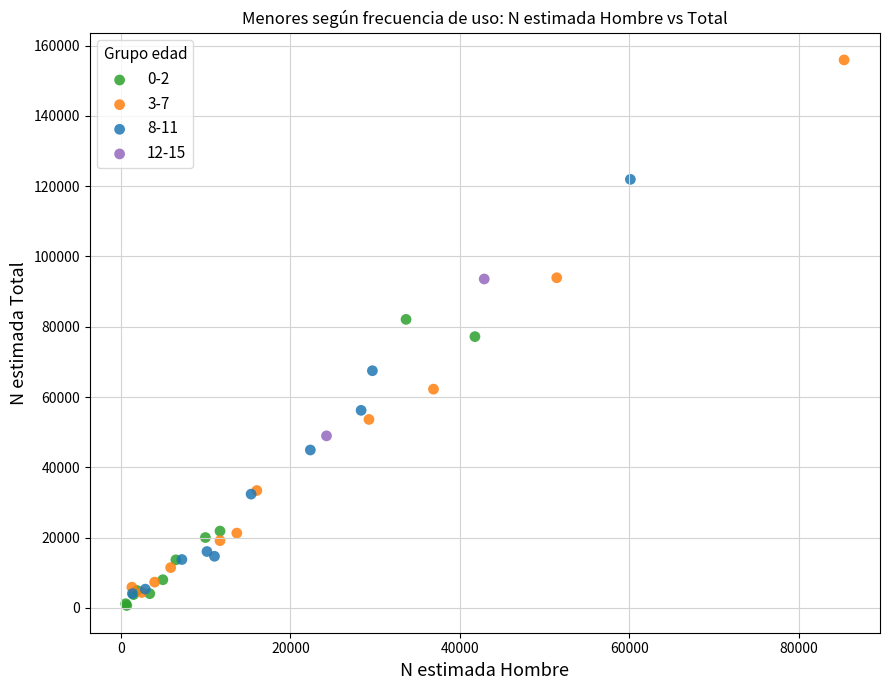

Which series contains the highest Y value?

3-7